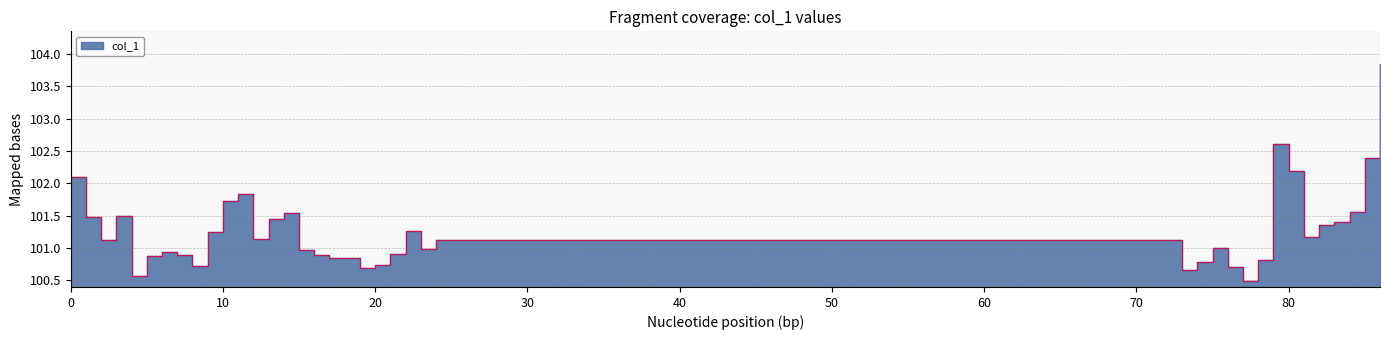

How many values exceed 101?

21